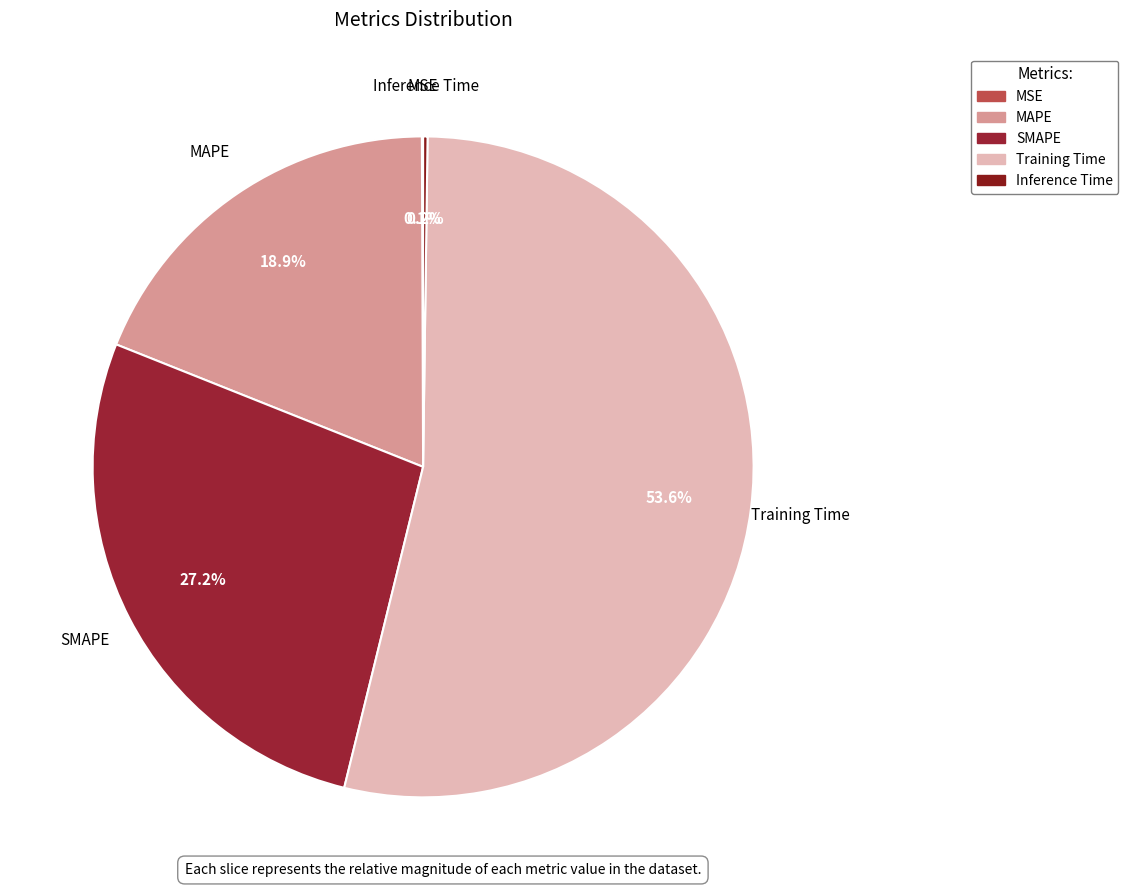

Combined, do SMAPE and Training Time account for over 50%?

Yes